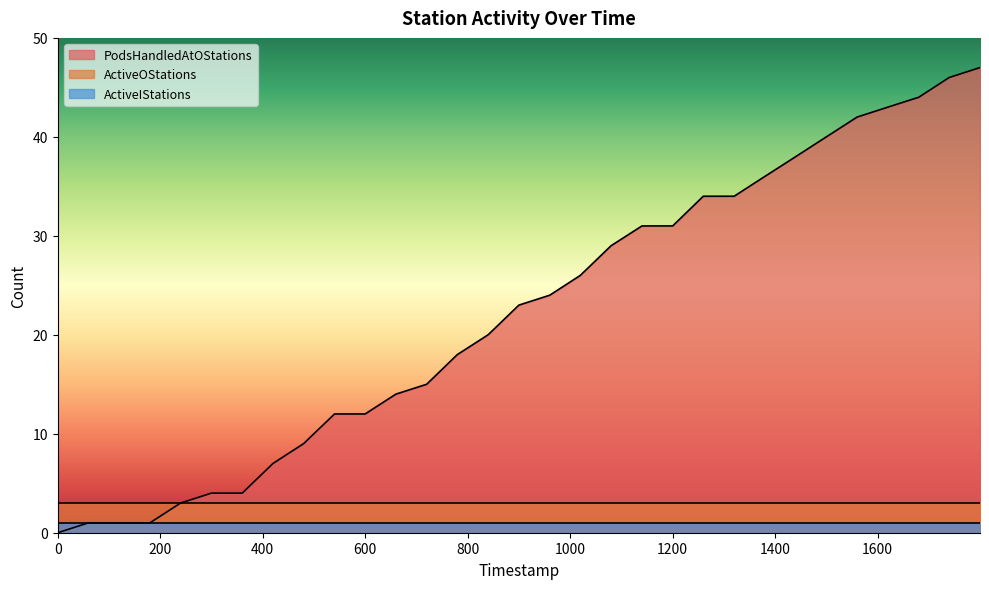

Which series has the largest range (max minus min)?

PodsHandledAtOStations